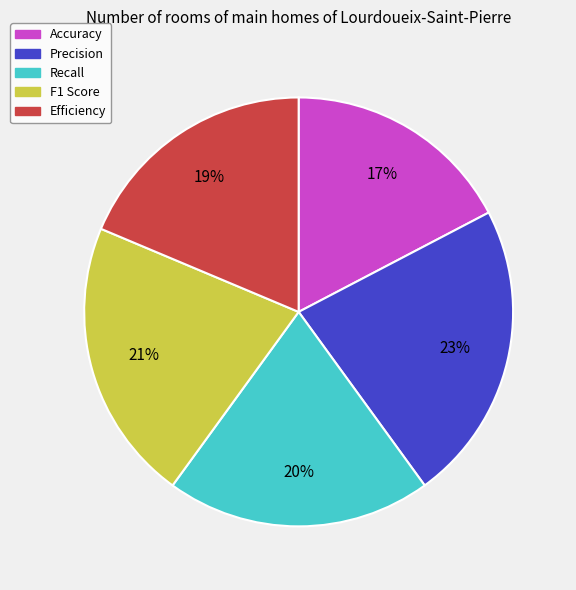

How many slices are in this pie chart?

5